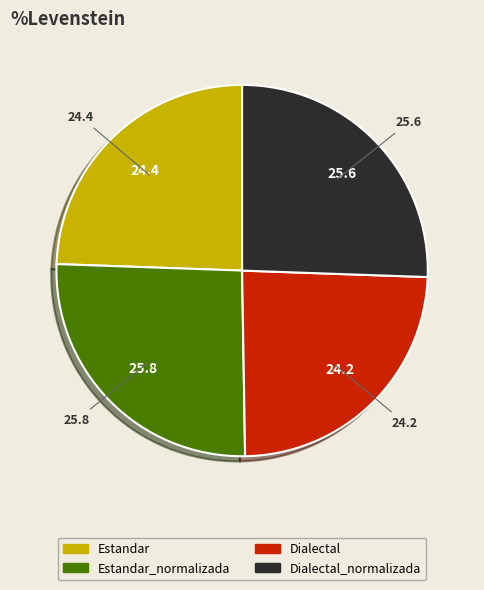

Between Dialectal_normalizada and Estandar, which is larger?

Dialectal_normalizada